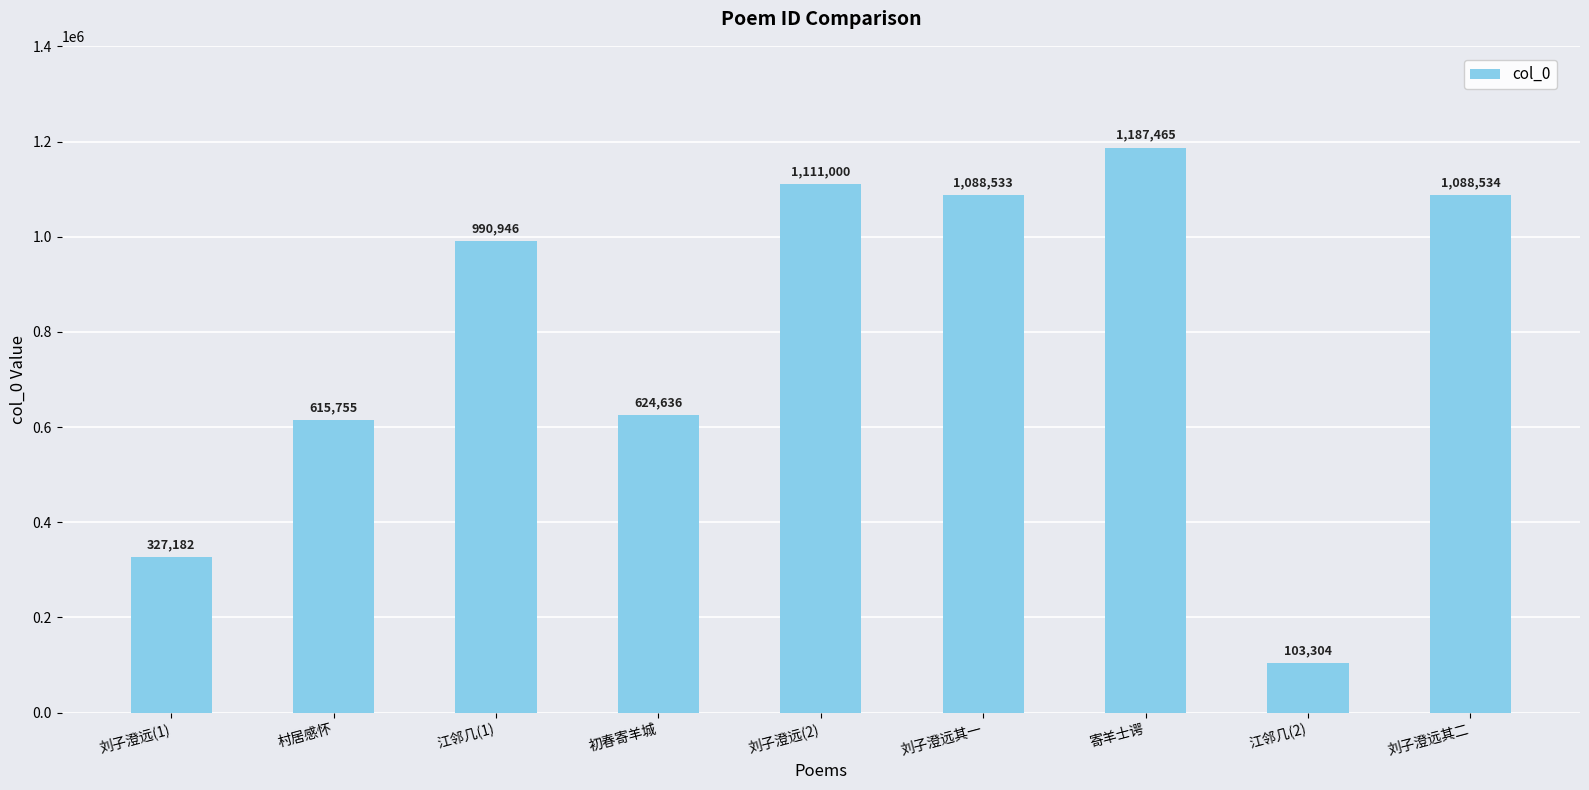

Between 刘子澄远其二 and 刘子澄远(1), which is larger?

刘子澄远其二